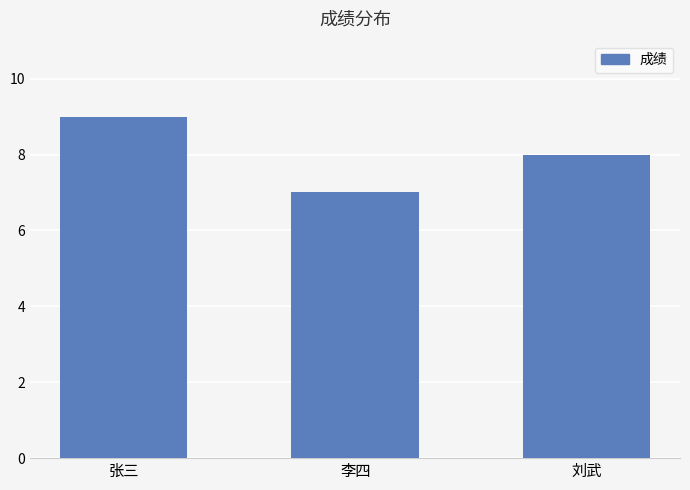

The chart shows a value of 7 at 李四. True or false?

True